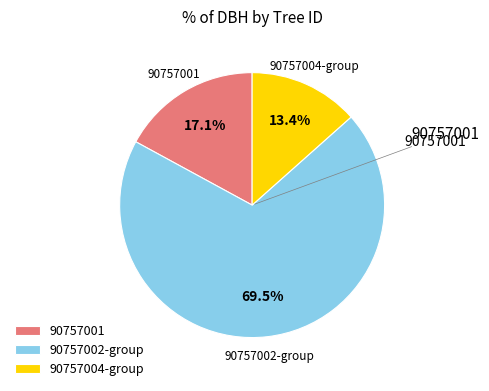

What is the majority slice?

90757002-group